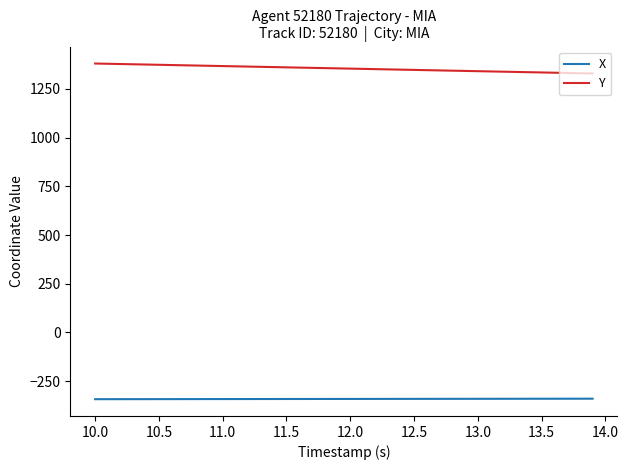

What is the difference between the maximum and minimum values in the Y series?

51.2